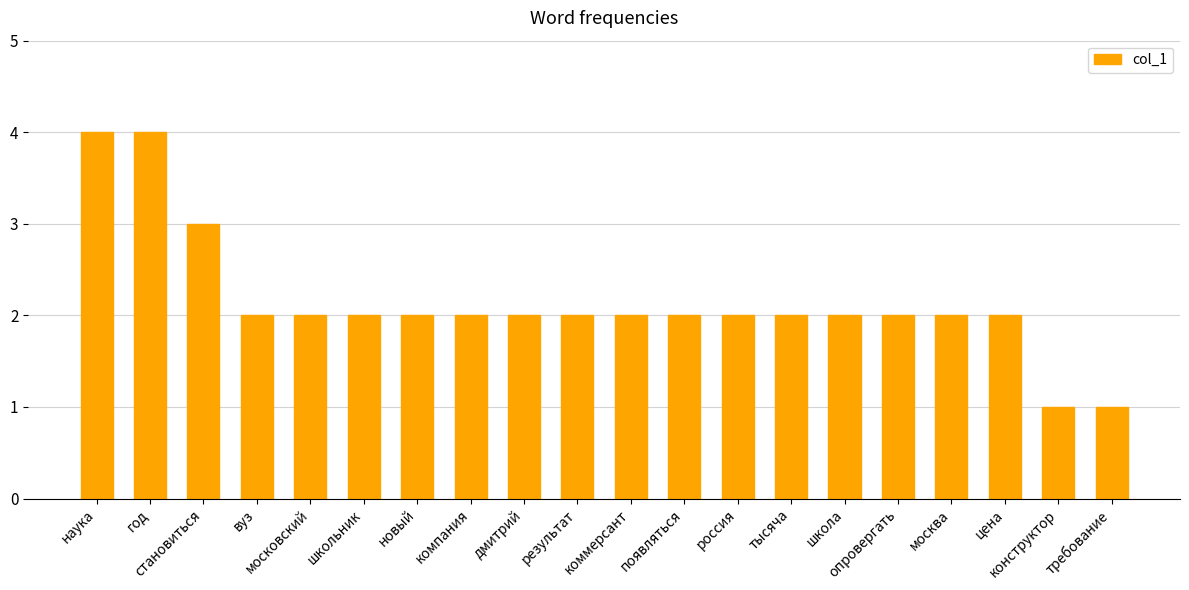

How many bars are there in total?

20